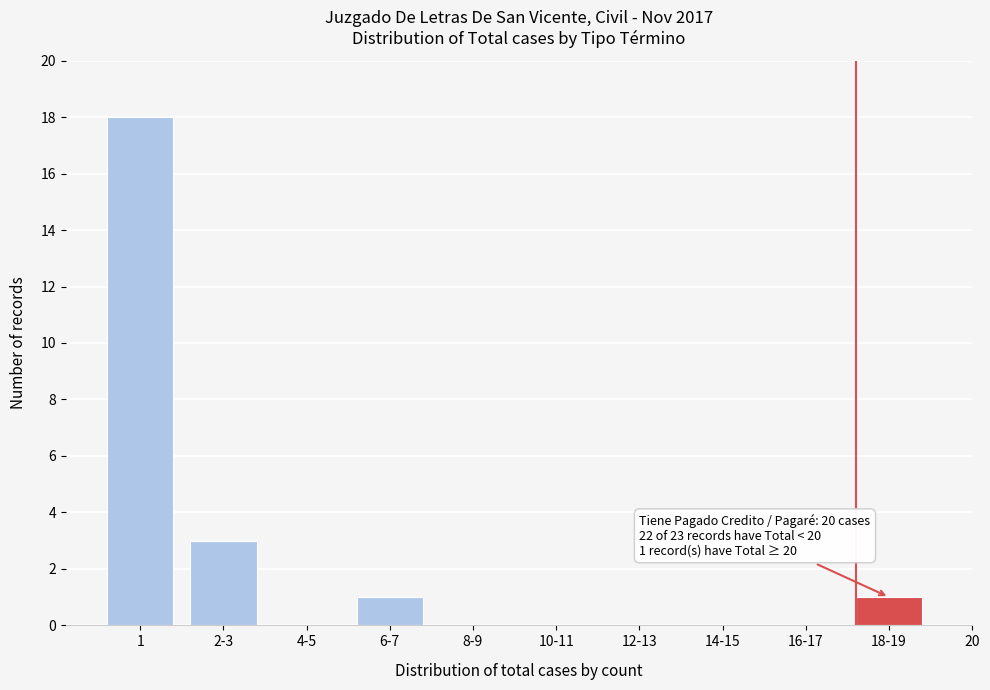

Reading left to right, transcribe all the data shown in this chart.

1=18	2-3=3	4-5=0	6-7=1	8-9=0	10-11=0	12-13=0	14-15=0	16-17=0	18-19=1